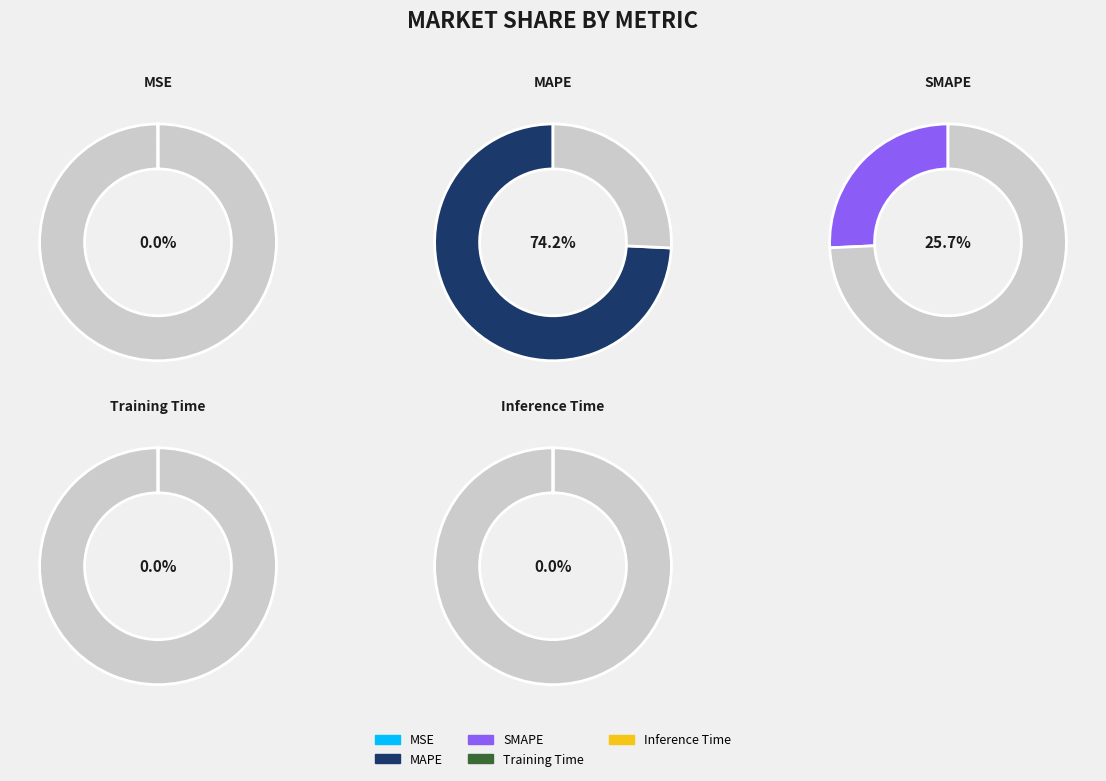

Is SMAPE the majority of the pie?

No